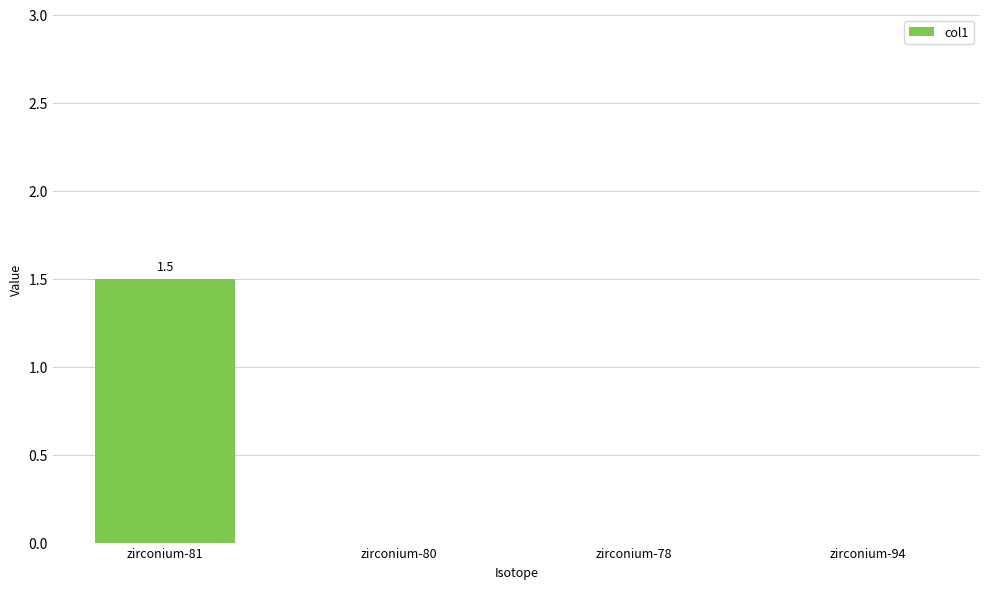

Are the bars horizontal?

No